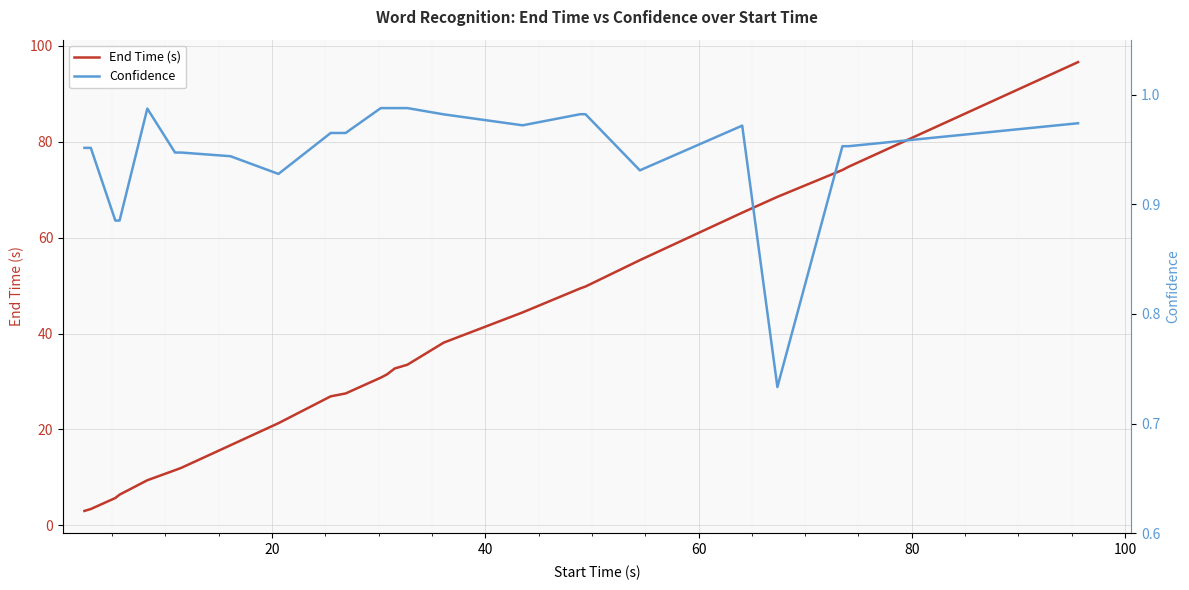

Reading left to right, transcribe all the data shown in this chart.

End Time (s): 3.0	3.4	5.7	6.4	9.4	11.5	12.0	16.7	21.3	26.9	27.5	30.8	31.5	32.7	33.5	38.1	44.4	49.4	49.8	55.3	65.2	68.5	74.1	74.8	96.6
Confidence: 1.0	1.0	0.9	0.9	1.0	0.9	0.9	0.9	0.9	1.0	1.0	1.0	1.0	1.0	1.0	1.0	1.0	1.0	1.0	0.9	1.0	0.7	1.0	1.0	1.0